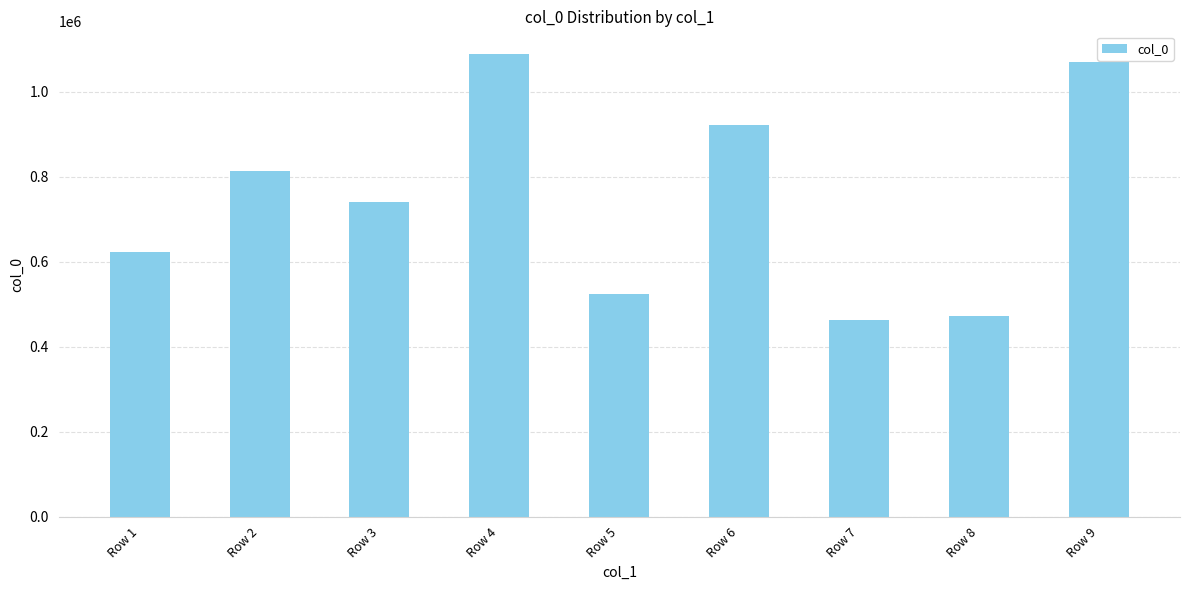

Count the number of data series in this chart.

1